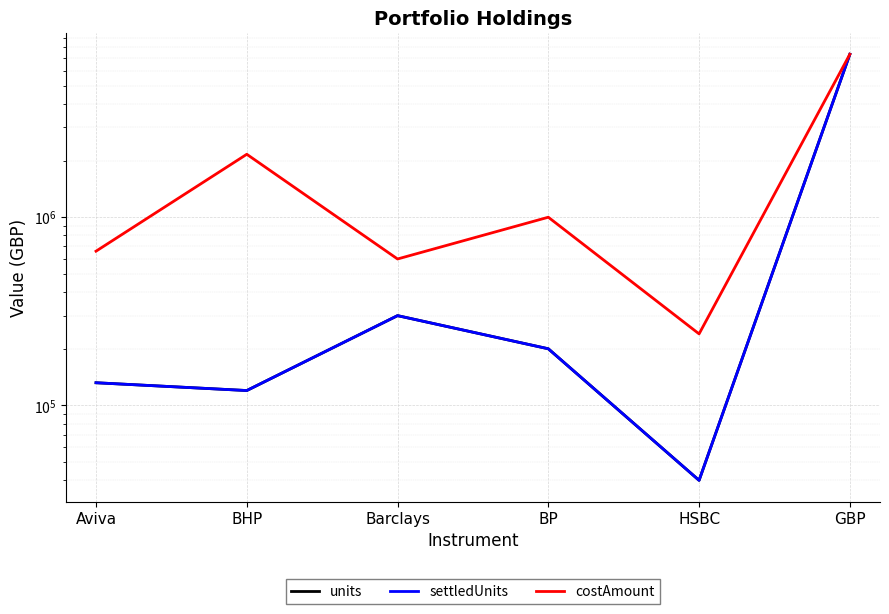

What is the difference between the second highest and second lowest values in the units series?

180000